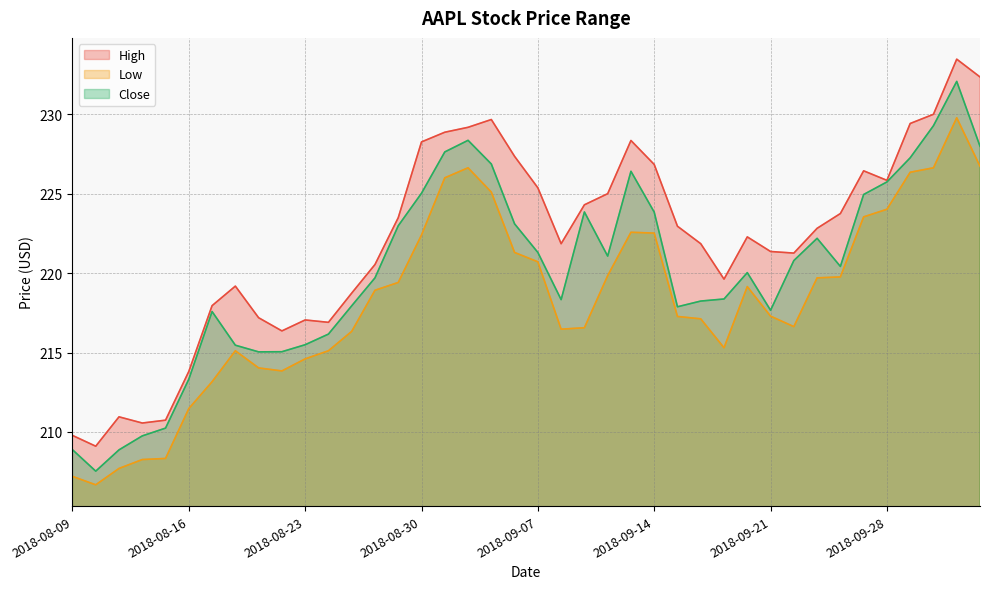

What is the sum of the High values at 2018-09-13 and 2018-08-21?

445.5